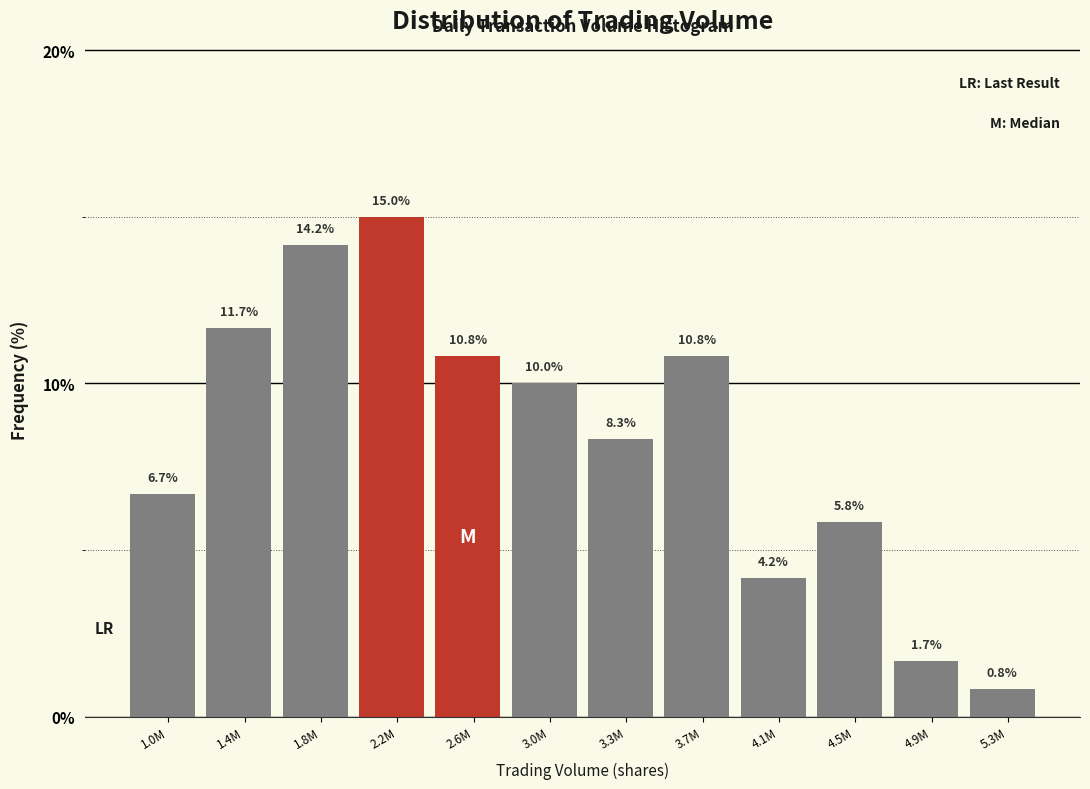

Reading left to right, extract all data points from this chart.

6.7	11.7	14.2	15.0	10.8	10.0	8.3	10.8	4.2	5.8	1.7	0.8